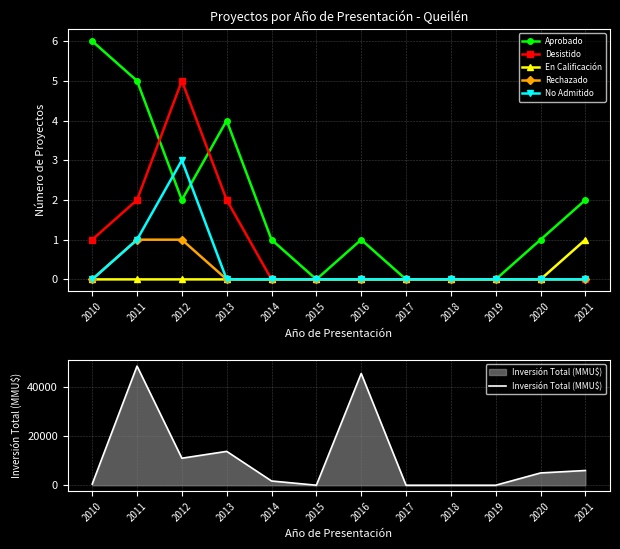

At which category does the chart reach its peak across all series?

2011